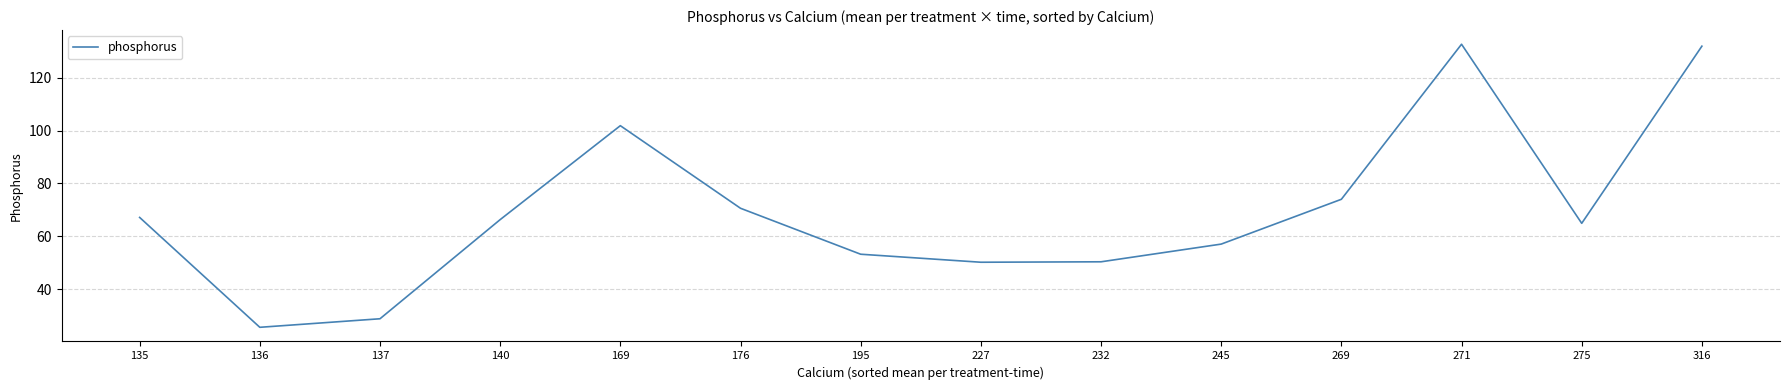

Is it true that the value at 269 is 74.0?

True